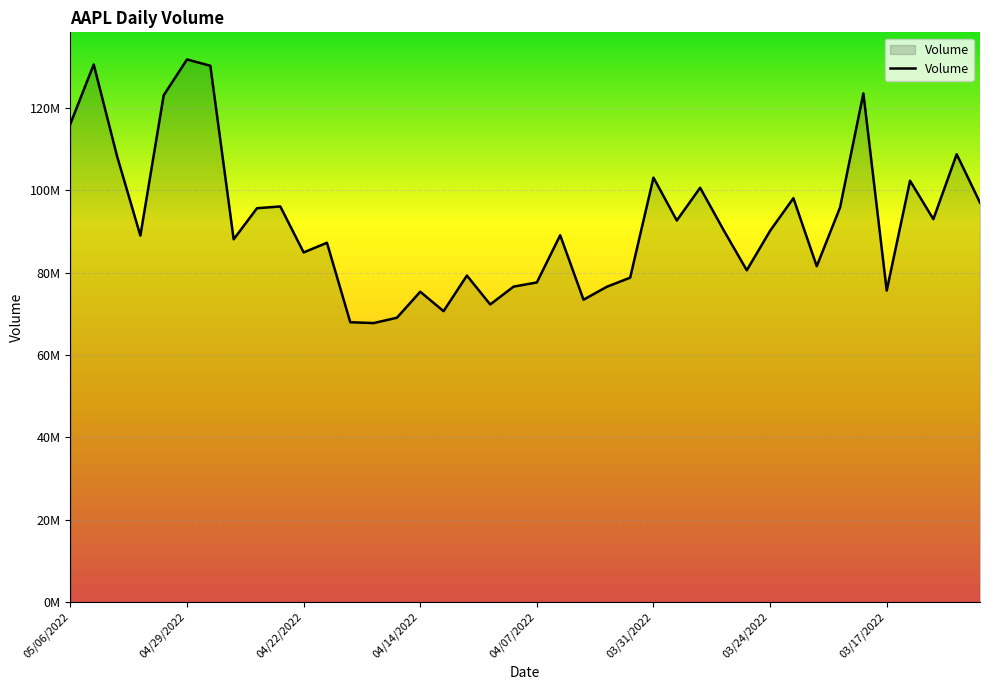

Which label corresponds to the largest value in the chart?

04/29/2022